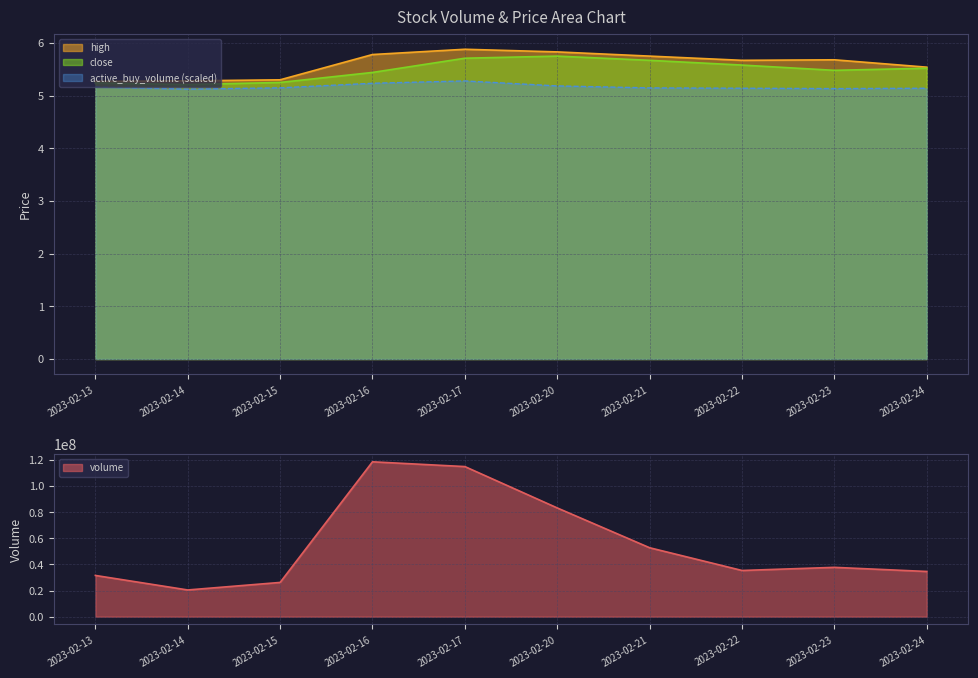

True or false: active_buy_volume and high cross at least once.

False